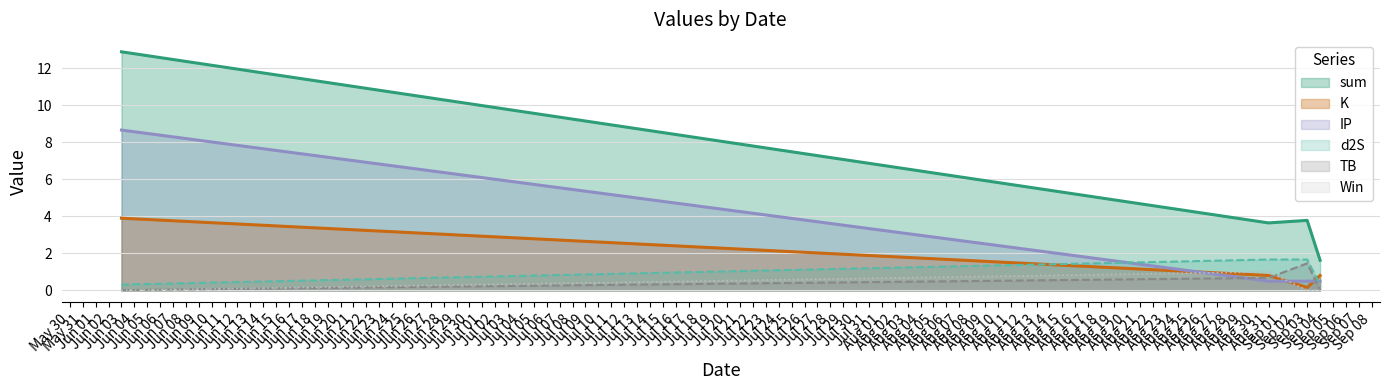

What is the lowest value of the IP series?

0.5